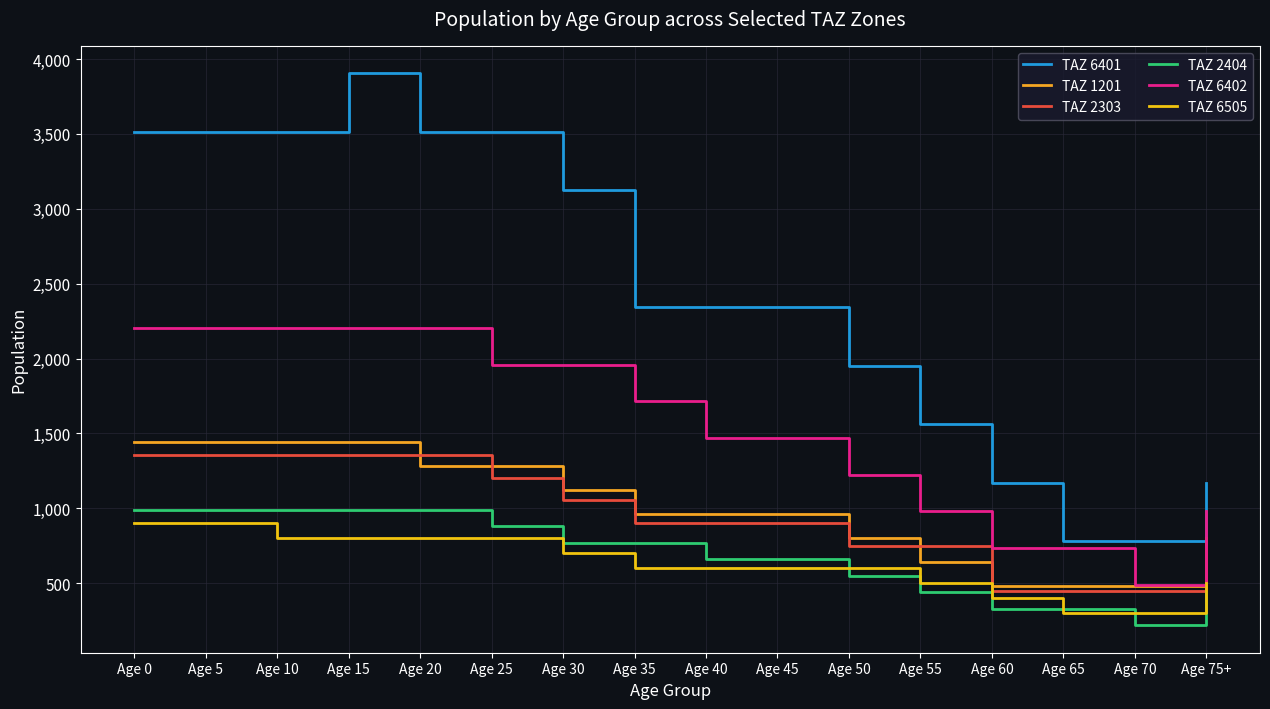

How many lines are shown in the chart?

6